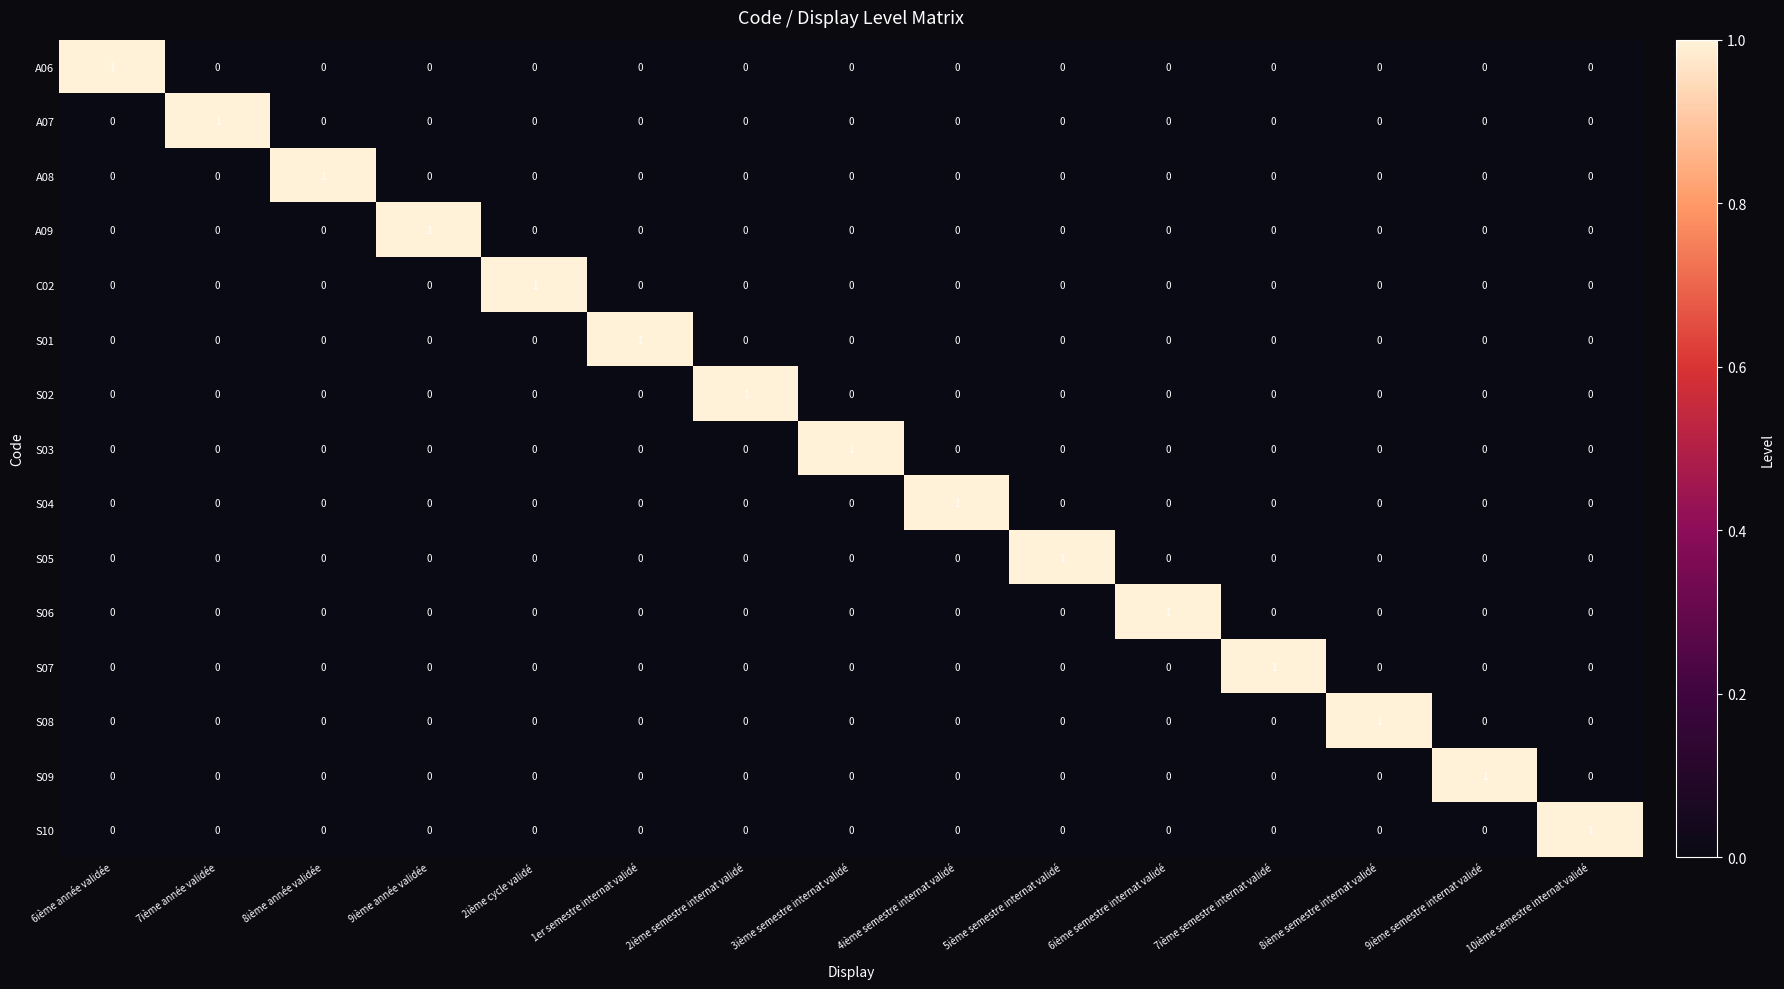

True or false: S06 has a value of 0 at 2ième semestre internat validé.

True